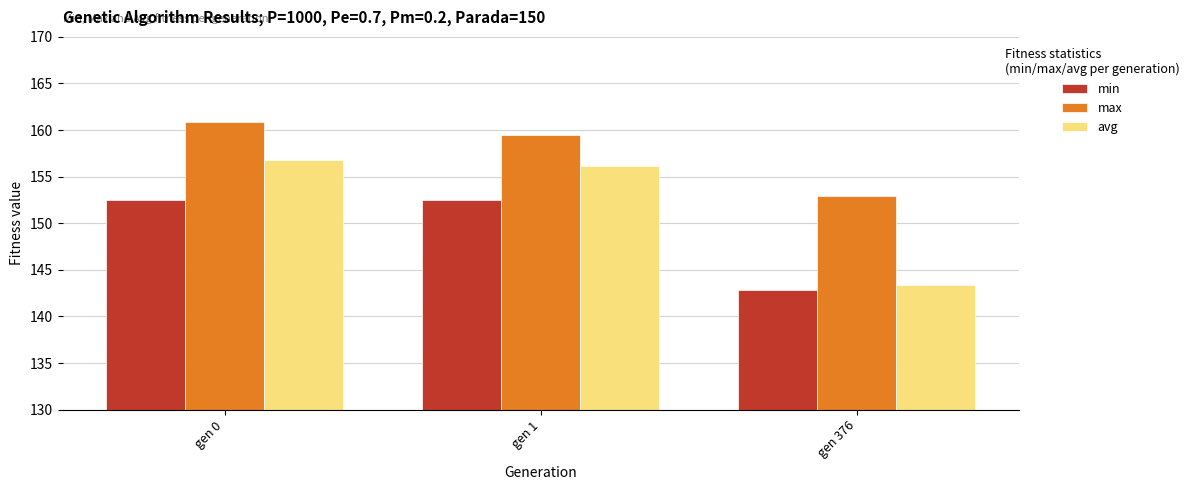

At which label is avg closest to 150?

gen 1